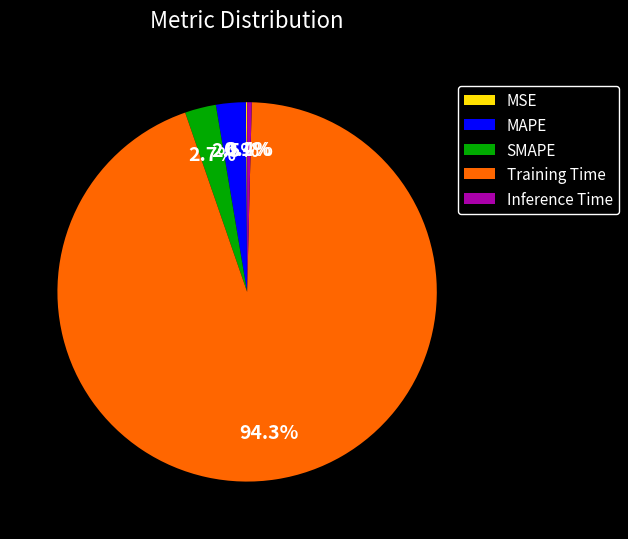

What is the total percentage of SMAPE and MAPE?

5.2%